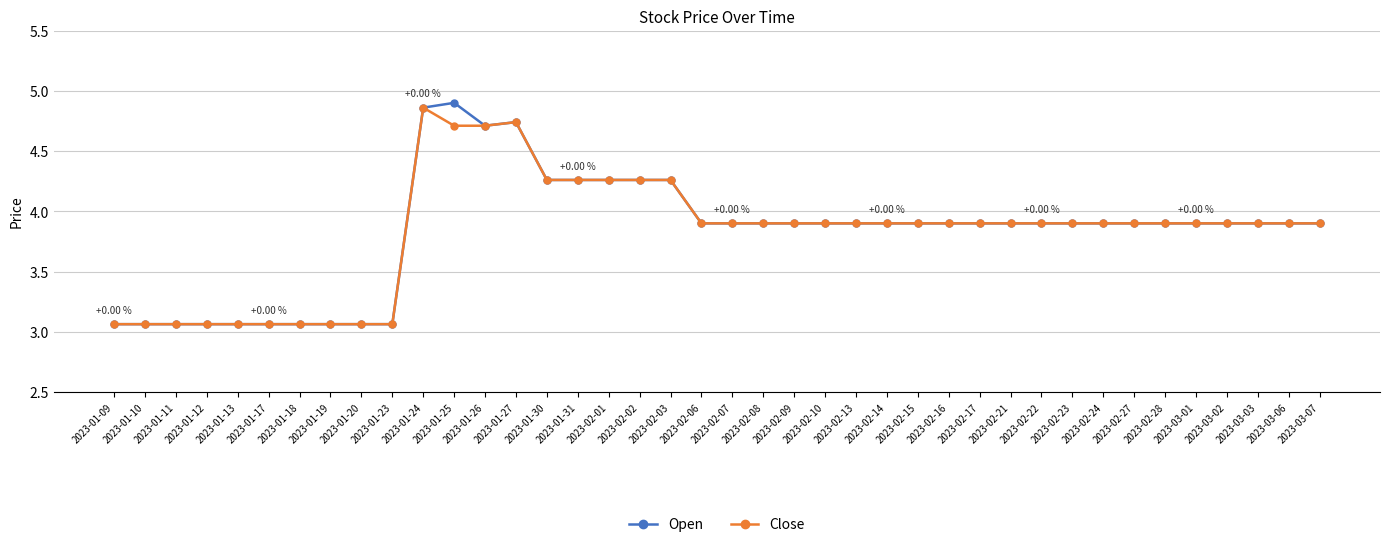

What is the label of the 14th point from the right?

2023-02-15